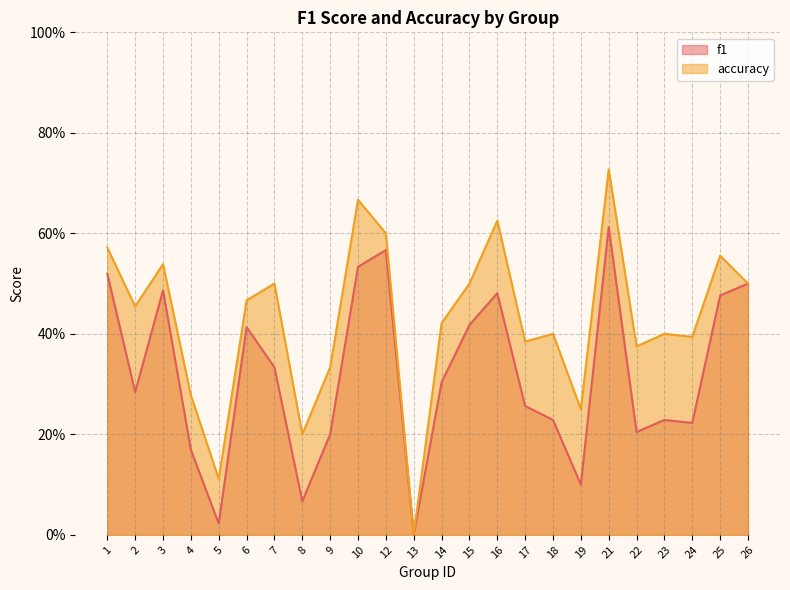

What is the sum of the accuracy values at 26 and 1?

1.1